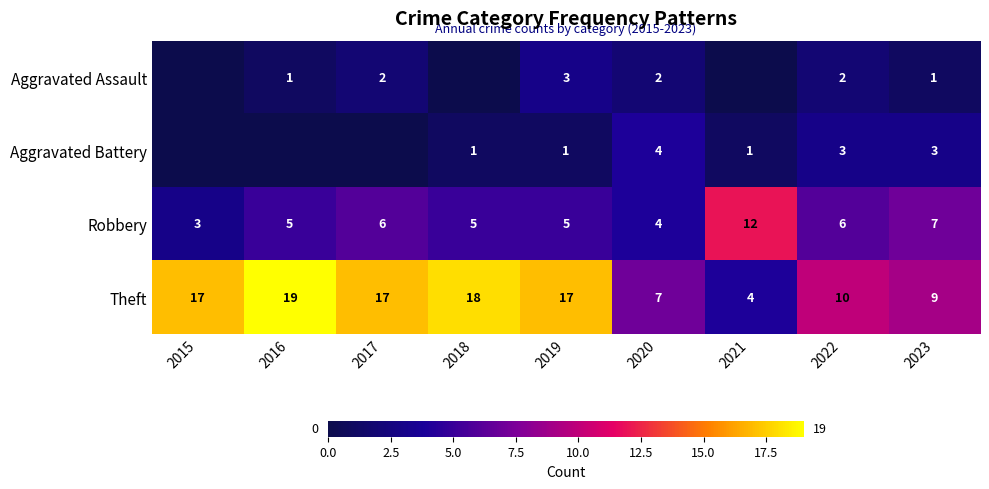

The value of Robbery at 2017 is 3. True or false?

False